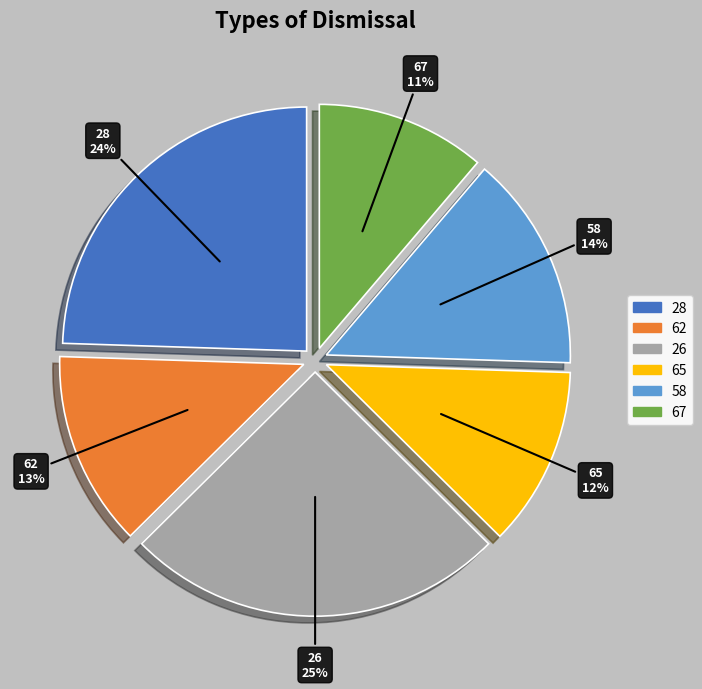

To the nearest percent, what is the average slice percentage?

17%